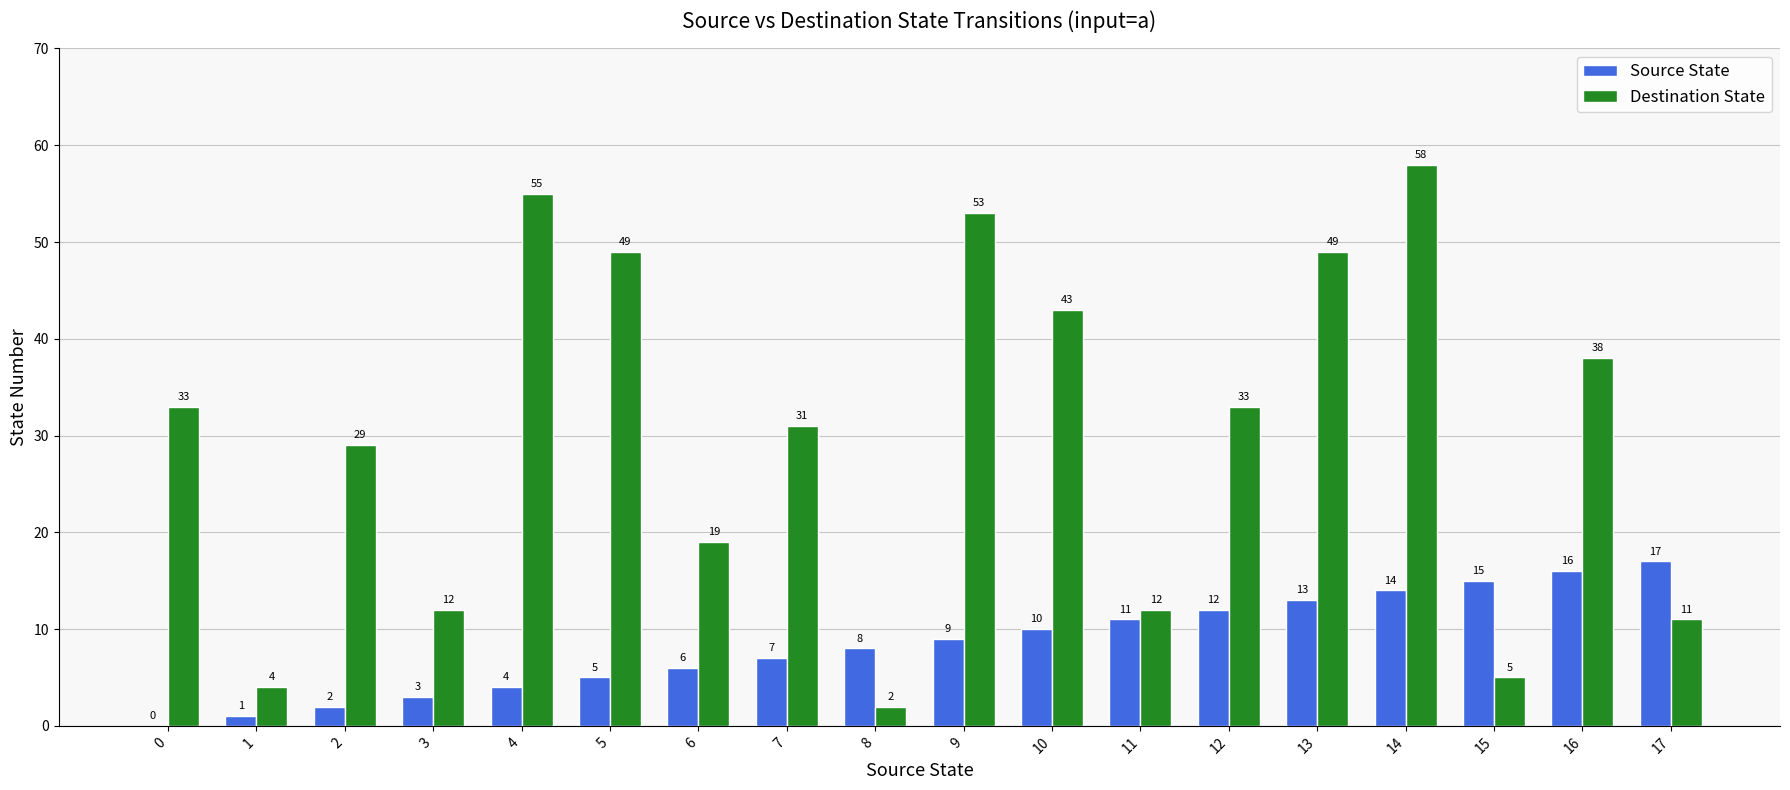

The value of Source State at 15 is 21. True or false?

False